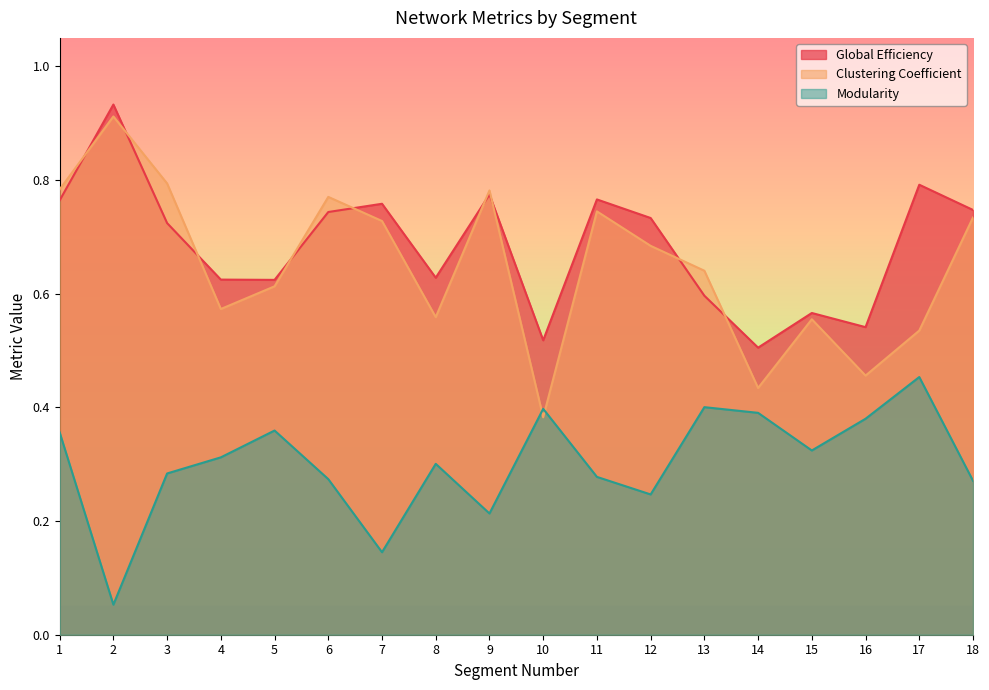

How many interior local peaks does the Modularity series have?

5